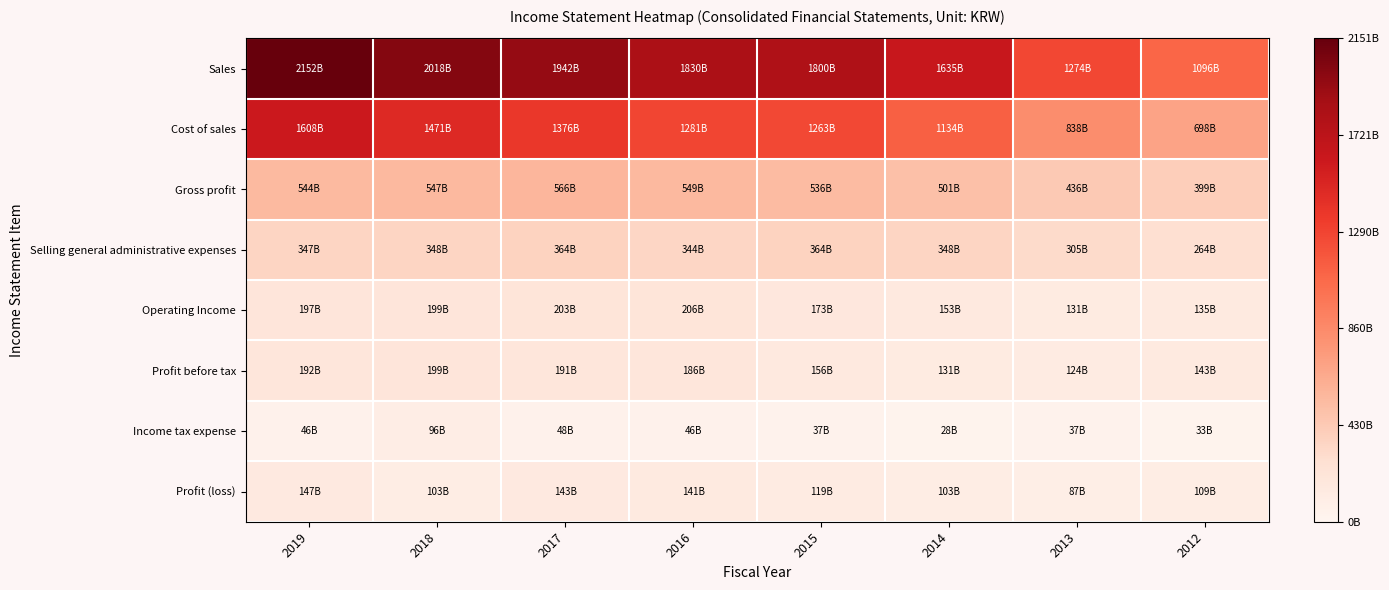

Between 2015 and 2018, which is larger?

2018